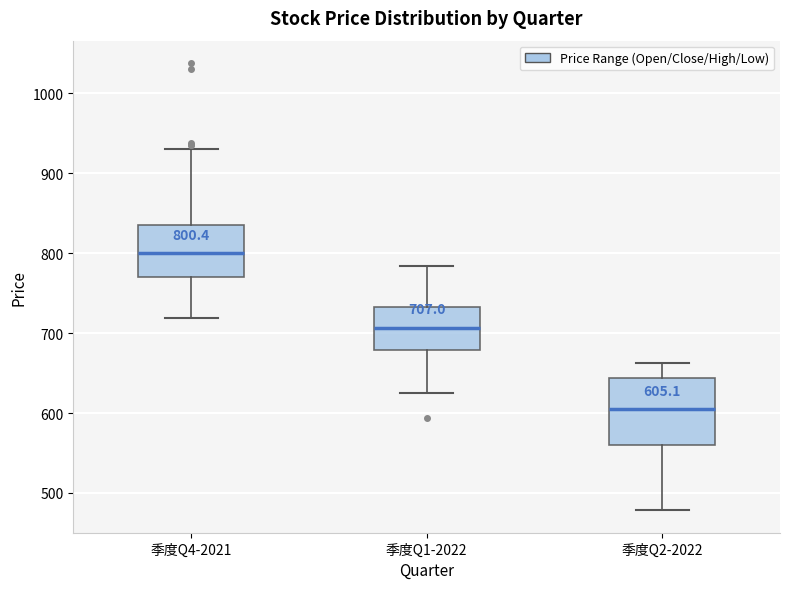

Which box has the lowest median line?

季度Q2-2022